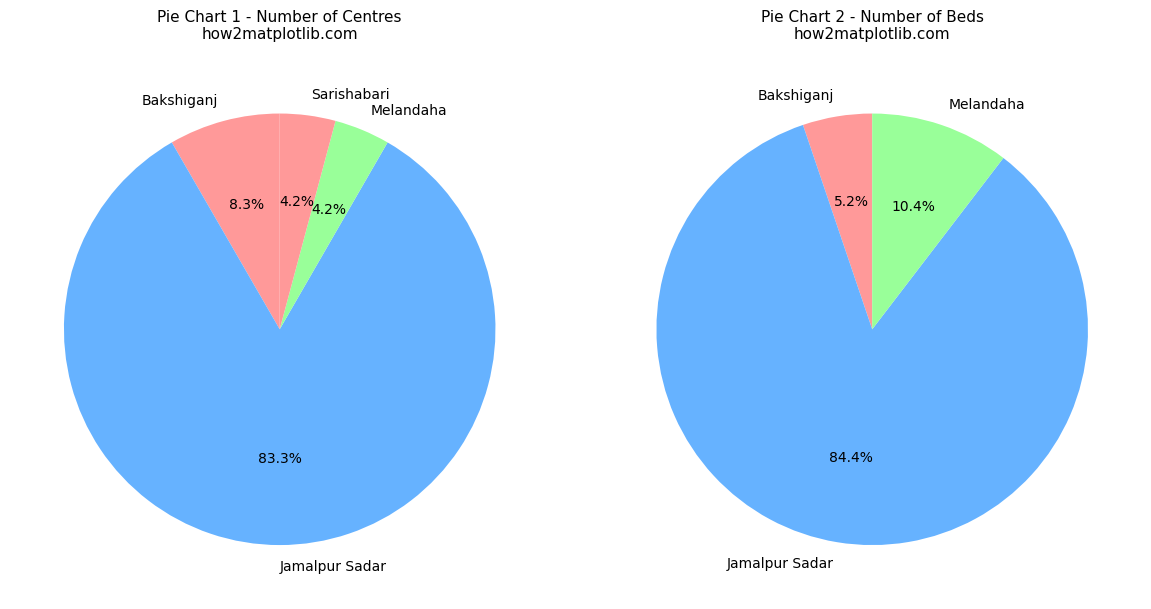

Count the number of slices in the pie.

7